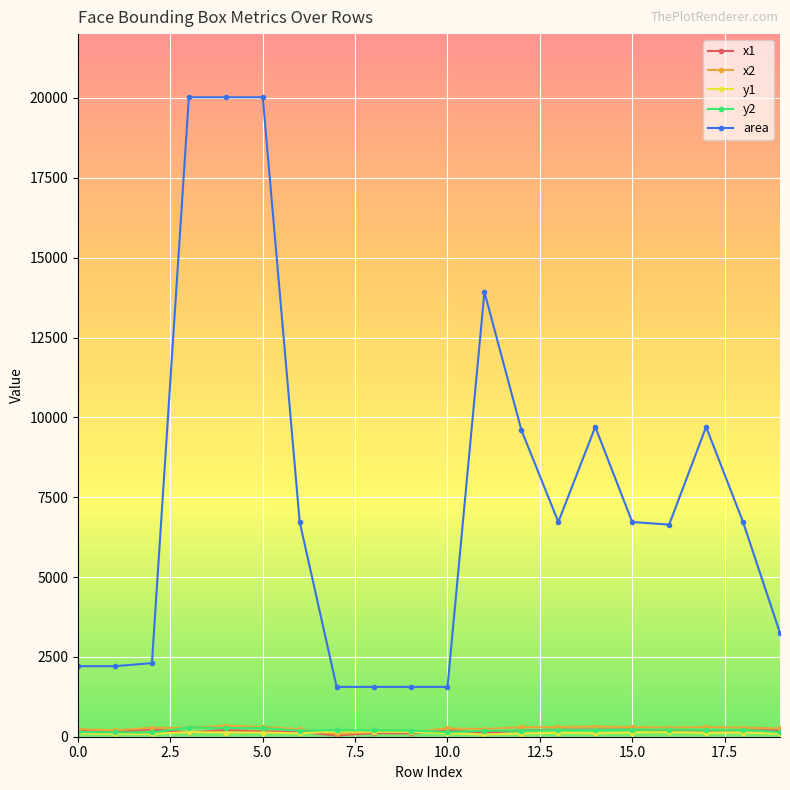

True or false: area has more than 1 points higher than both neighbors.

True